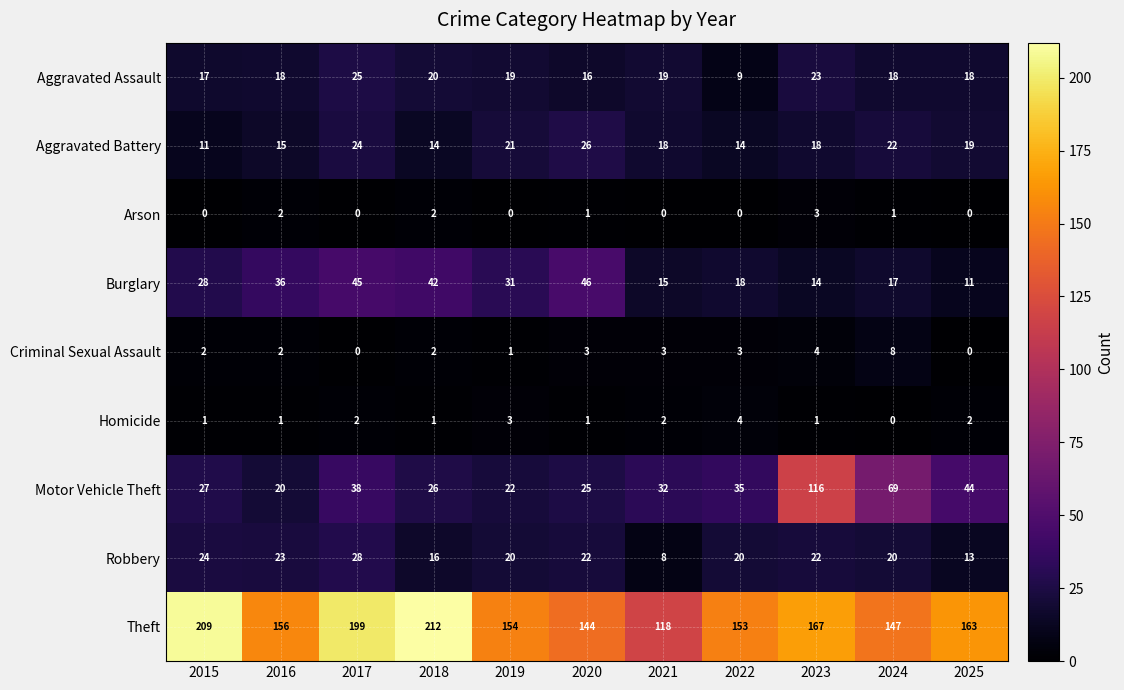

What is the average value of the Motor Vehicle Theft series?

41